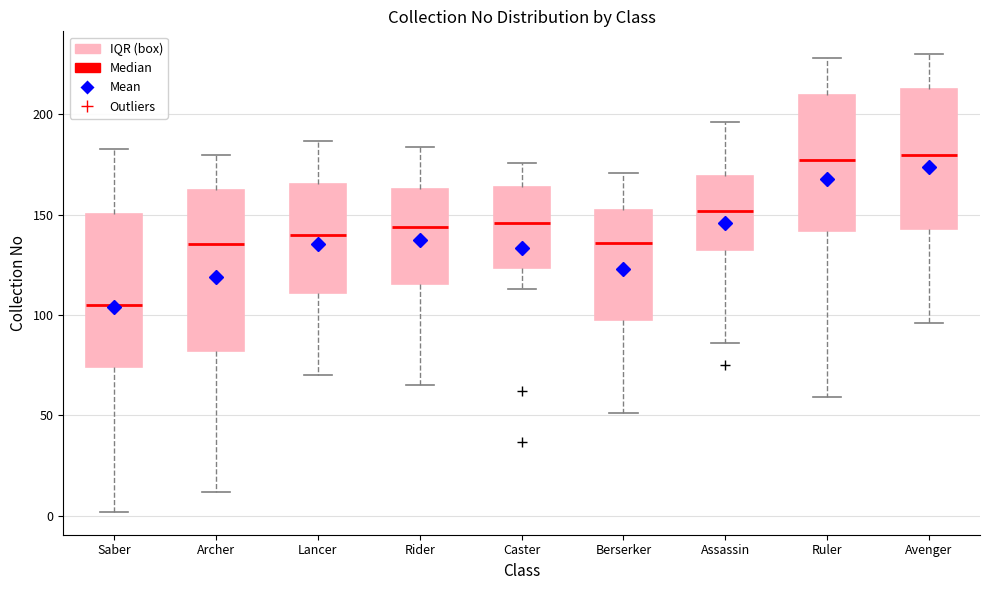

Reading left to right, read every box against the y-axis: the position of its median line, the range the box covers, and the ends of its whiskers. The values are not printed on the chart, so give them approximately, as read against the axis.

Saber: median 105, box 75 to 150, whiskers 0 to 185
Archer: median 135, box 80 to 165, whiskers 10 to 180
Lancer: median 140, box 110 to 165, whiskers 70 to 185
Rider: median 145, box 115 to 165, whiskers 65 to 185
Caster: median 145, box 125 to 165, whiskers 115 to 175
Berserker: median 135, box 100 to 155, whiskers 50 to 170
Assassin: median 150, box 130 to 170, whiskers 85 to 195
Ruler: median 180, box 140 to 210, whiskers 60 to 230
Avenger: median 180, box 145 to 215, whiskers 95 to 230